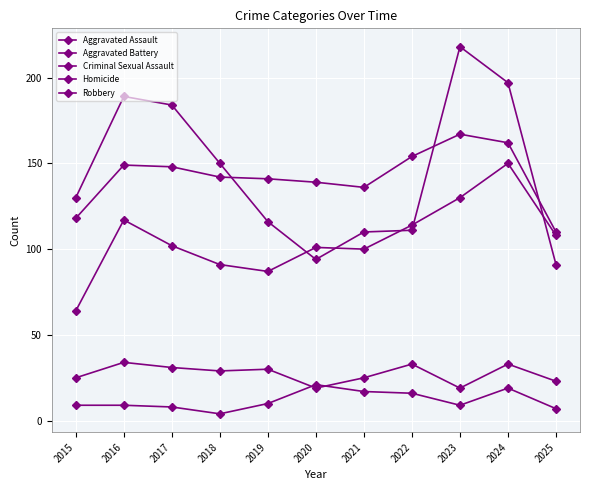

What is the difference between the maximum and second lowest values in the Homicide series?

14